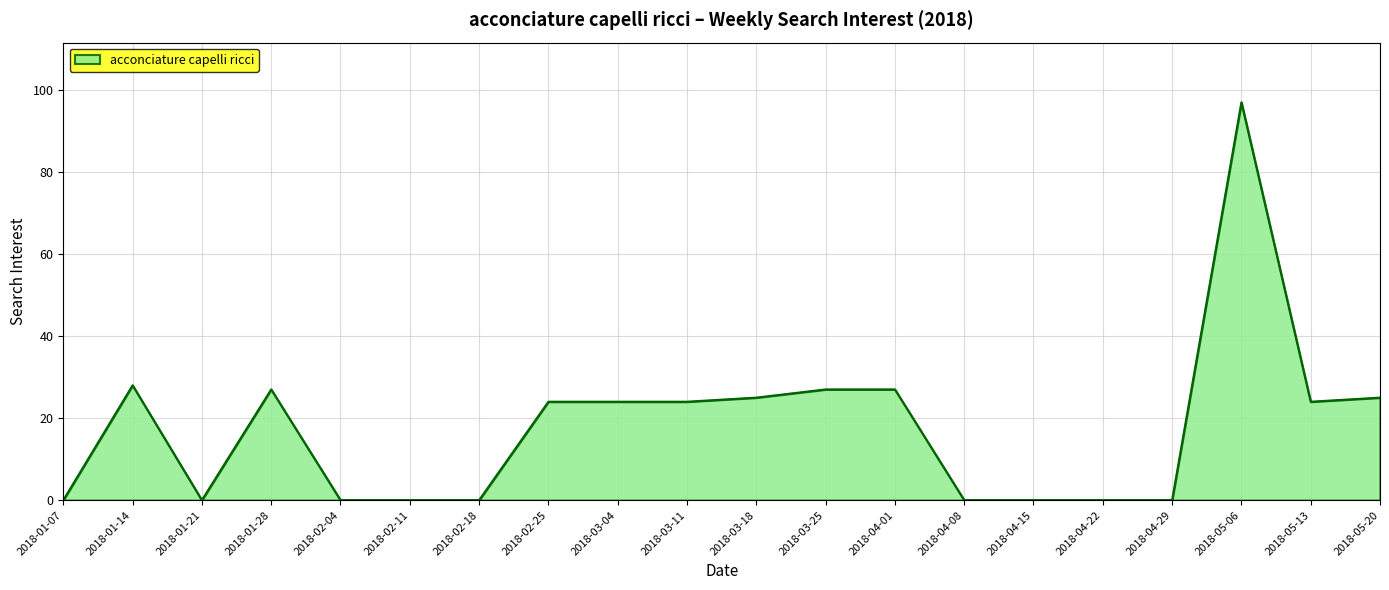

Which category has the highest value across all series?

2018-05-06